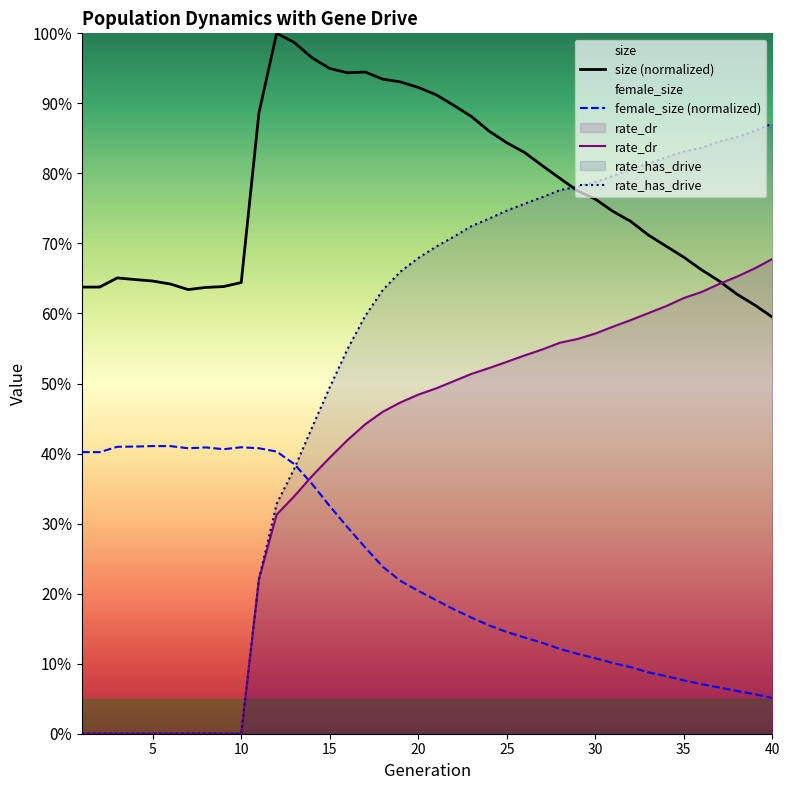

Which series has the largest range (max minus min)?

rate_has_drive